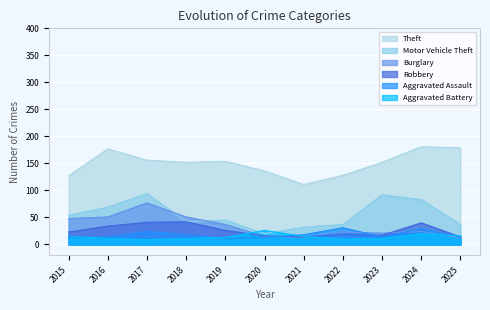

List the series in order of their peak value, highest first.

Theft, Motor Vehicle Theft, Burglary, Robbery, Aggravated Assault, Aggravated Battery